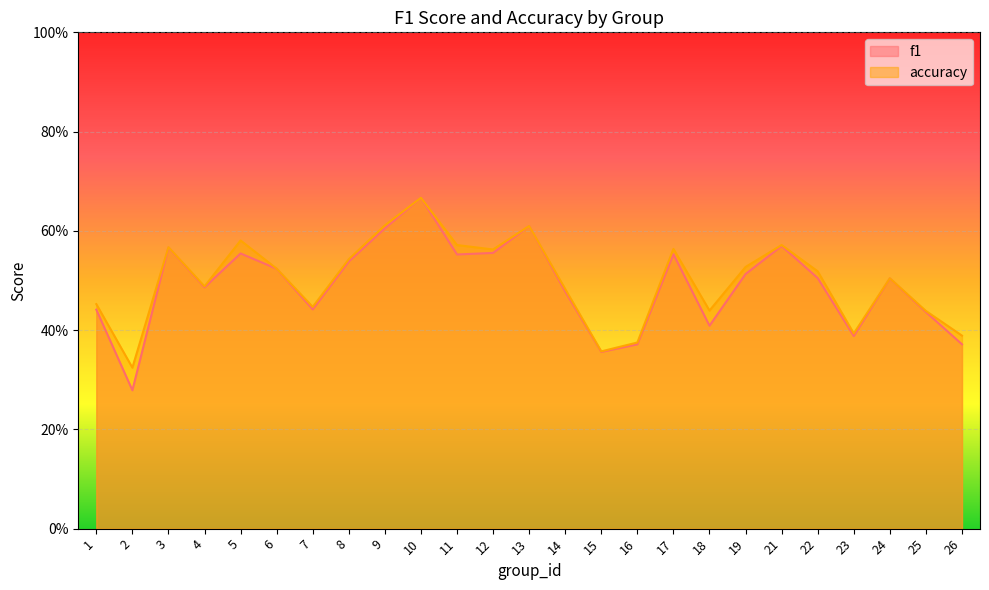

How many lines are shown in the chart?

2